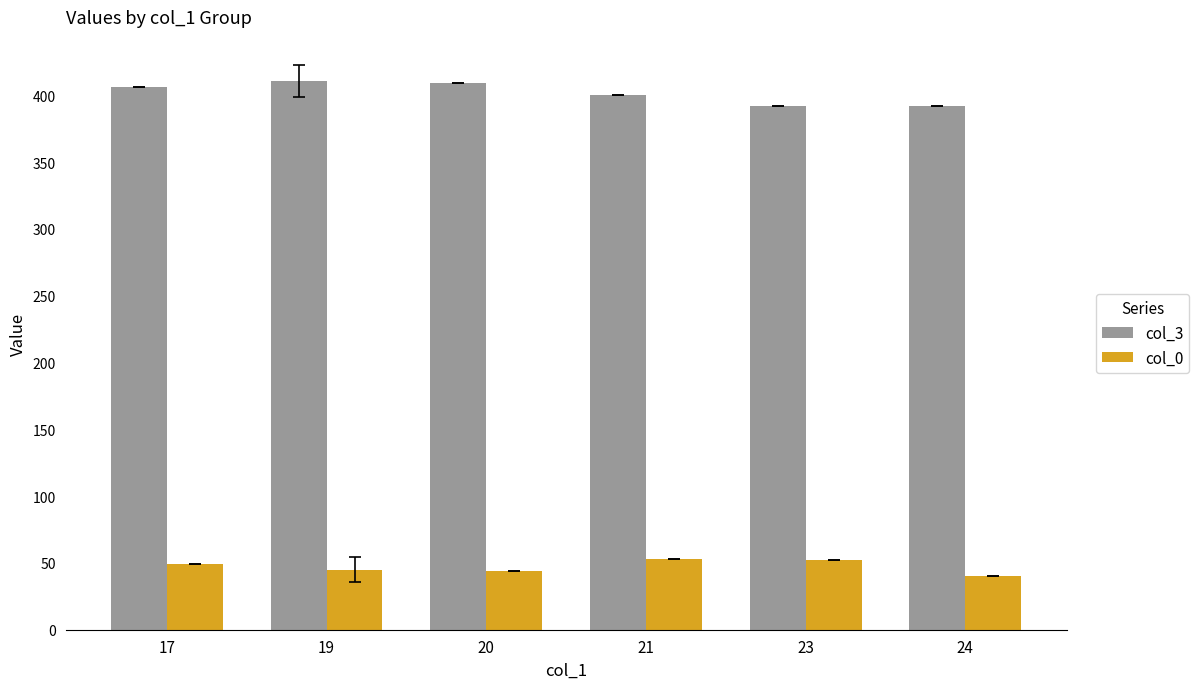

What is the value of the col_0 bar at the 3rd from the left?

44.0